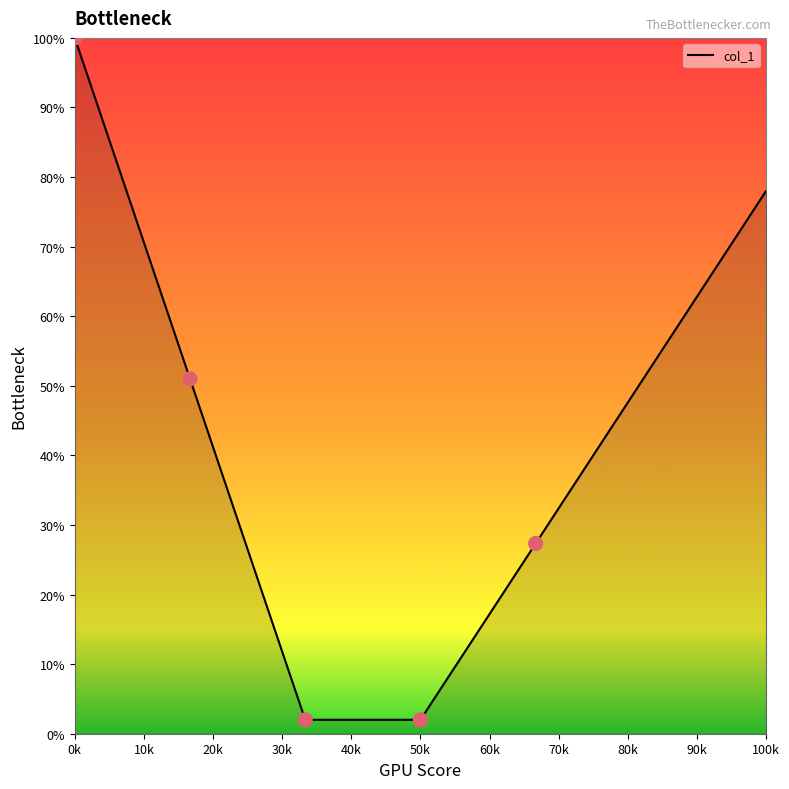

What is the difference between the maximum and second lowest values?

98.0